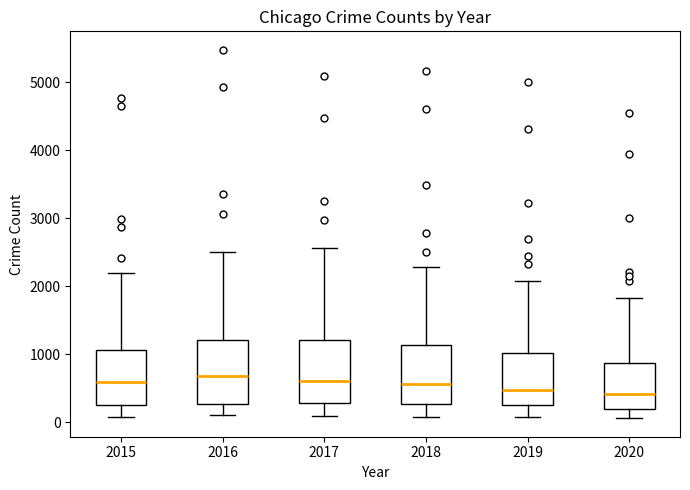

Reading left to right, read every box against the y-axis: the position of its median line, the range the box covers, and the ends of its whiskers. The values are not printed on the chart, so give them approximately, as read against the axis.

2015: median 600, box 300 to 1100, whiskers 100 to 2200
2016: median 700, box 300 to 1200, whiskers 100 to 2500
2017: median 600, box 300 to 1200, whiskers 100 to 2600
2018: median 600, box 300 to 1100, whiskers 100 to 2300
2019: median 500, box 300 to 1000, whiskers 100 to 2100
2020: median 400, box 200 to 900, whiskers 100 to 1800